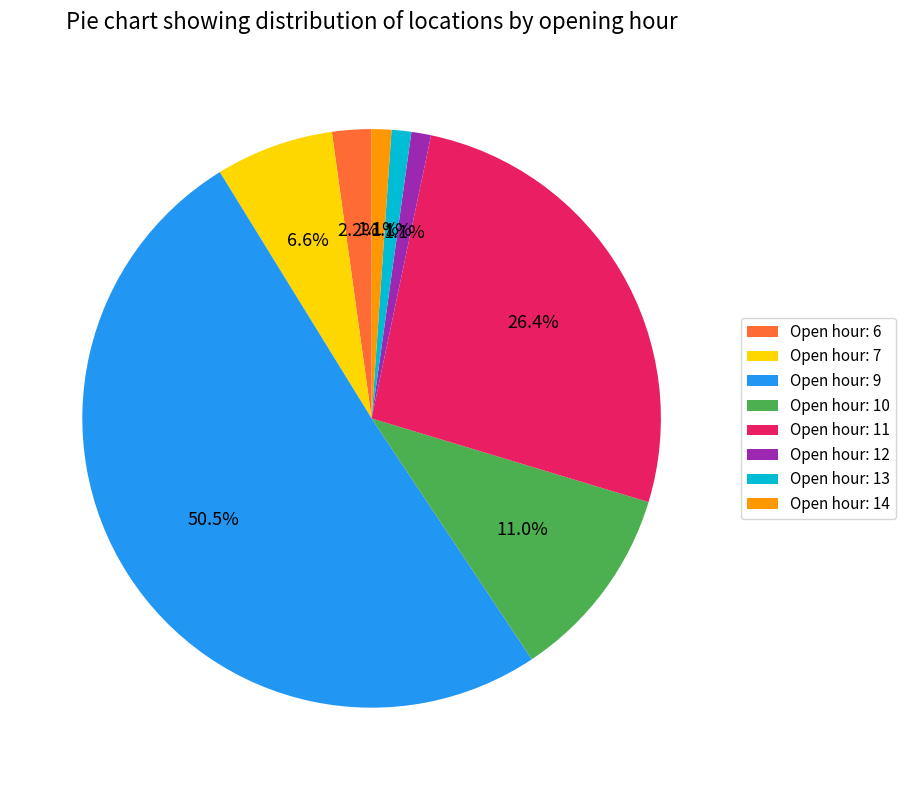

Which slice is the largest?

Open hour: 9